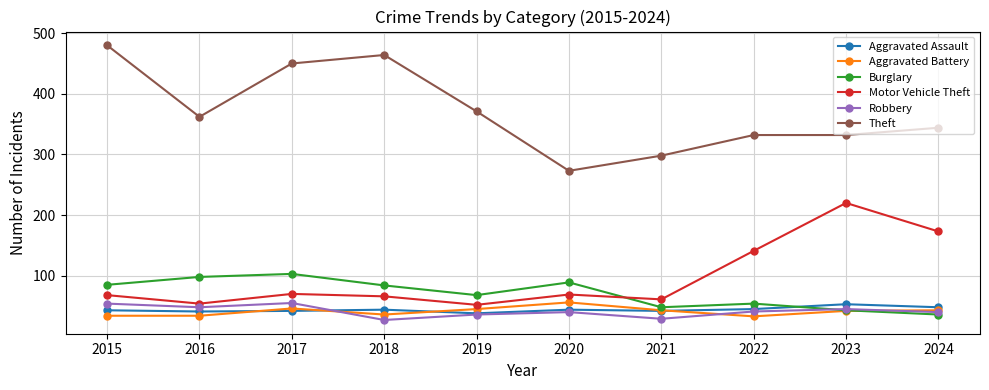

Where is the first local minimum for Burglary?

2019